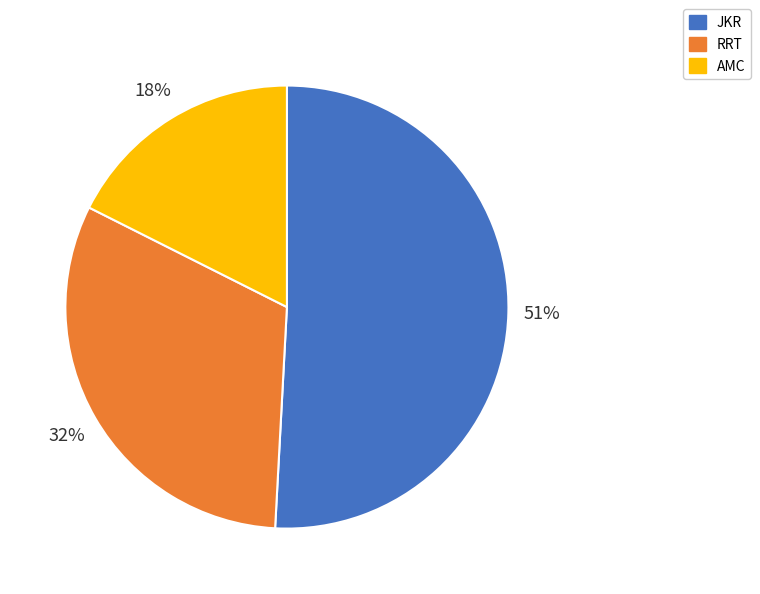

Approximately how many times larger is the value at AMC compared to RRT?

0.6